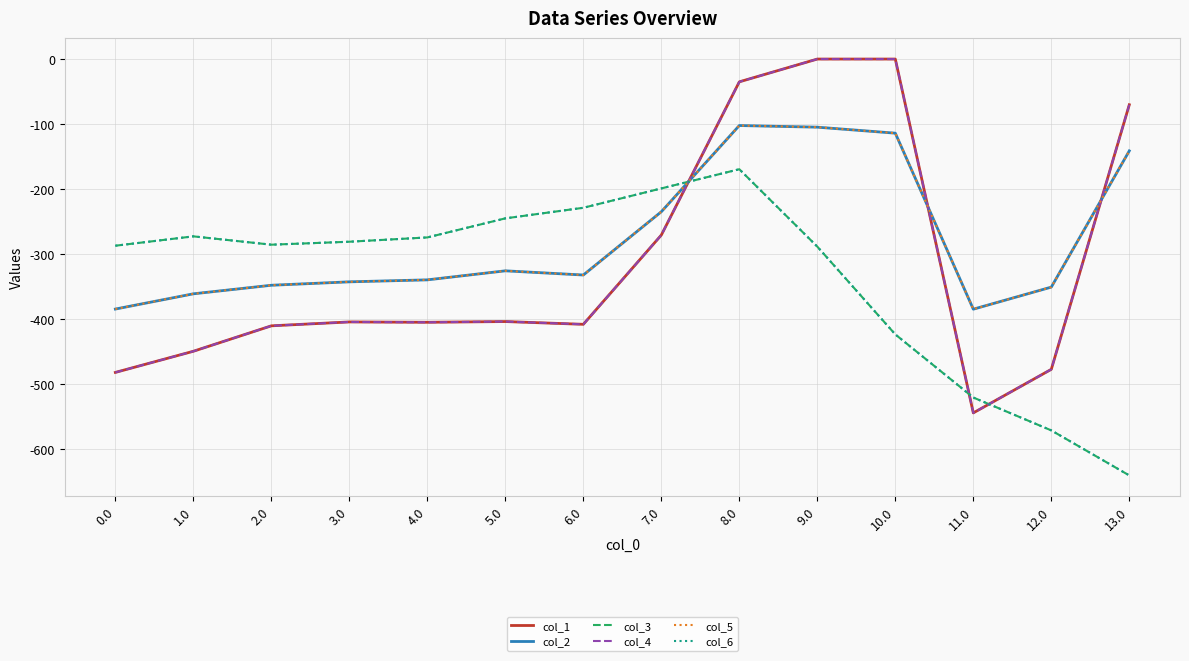

Which series has the largest total across all categories?

col_2